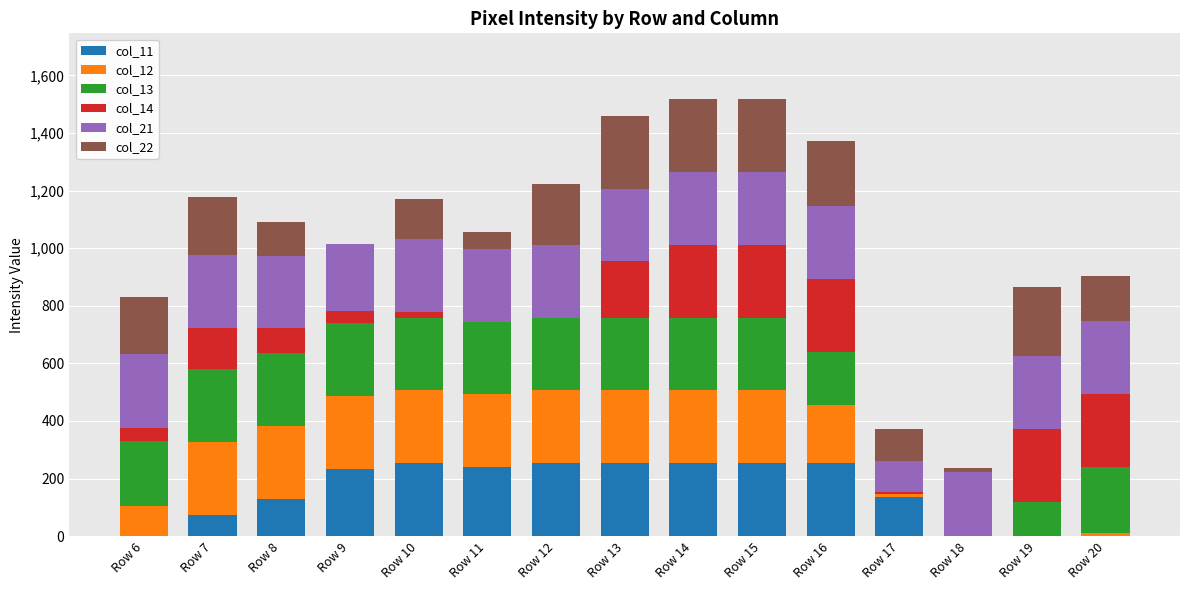

How many data points does each series have?

15